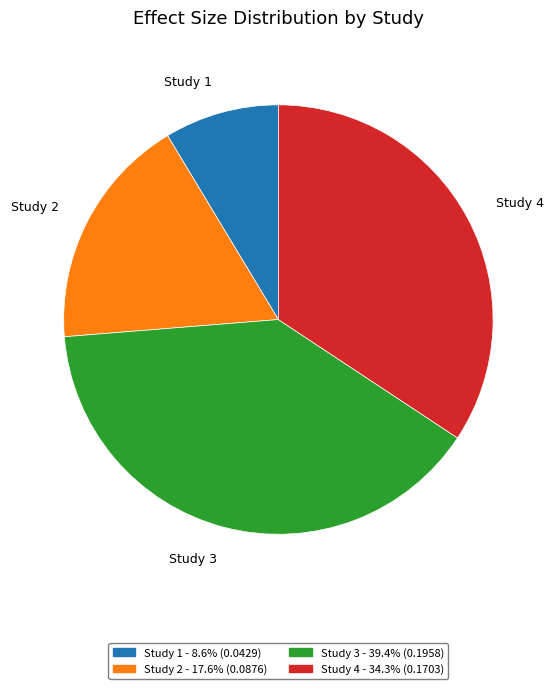

Combined, do Study 1 and Study 4 account for over 50%?

No